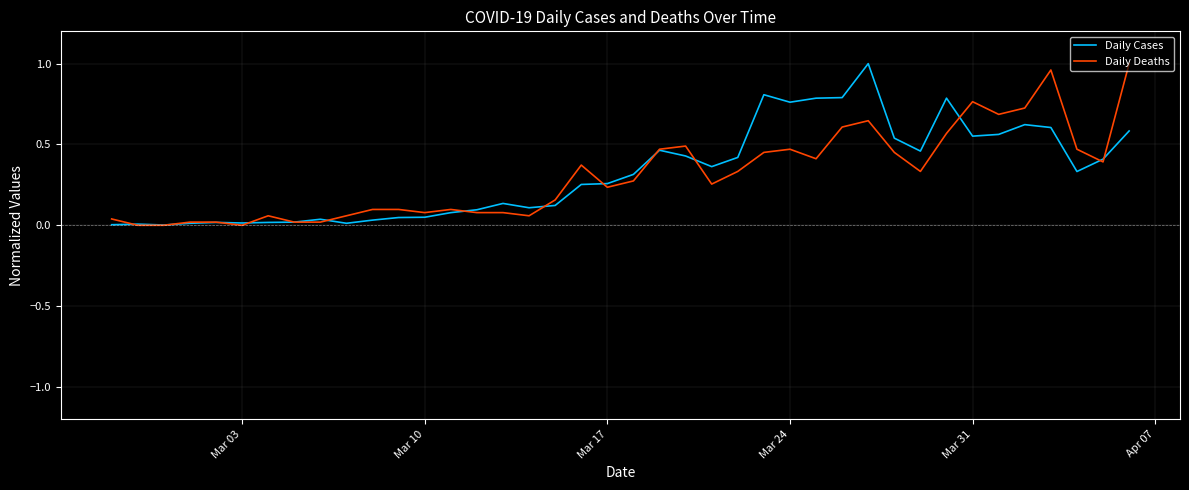

Is it true that Daily Deaths equals 0.3 at Mar 31?

False